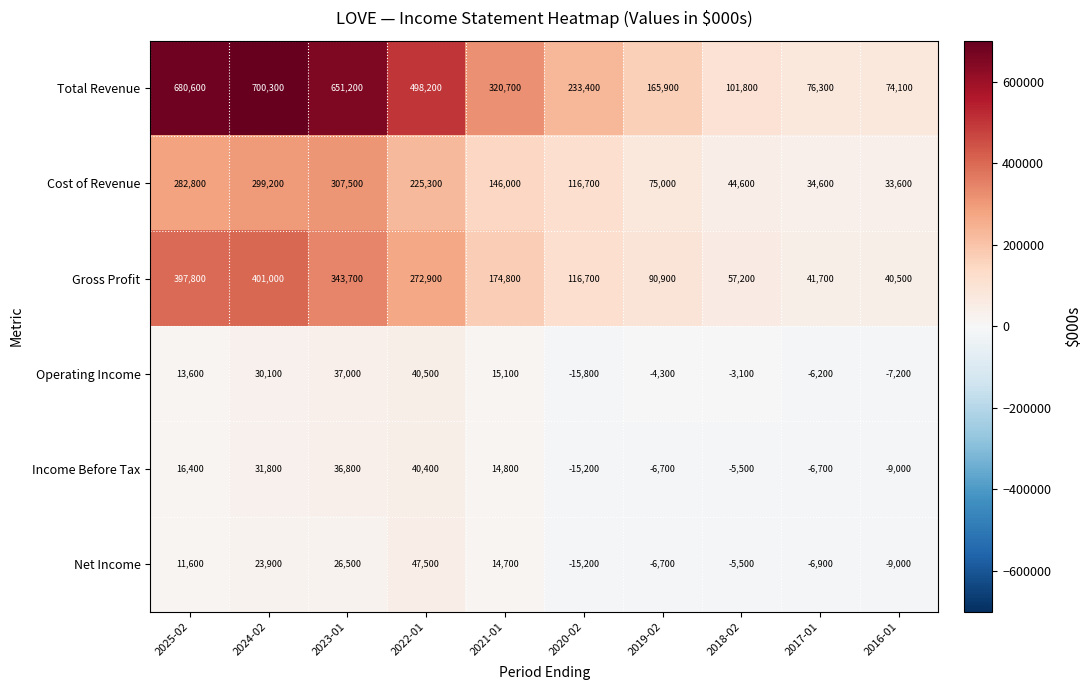

At which label does Income Before Tax first exceed 14800?

2025-02